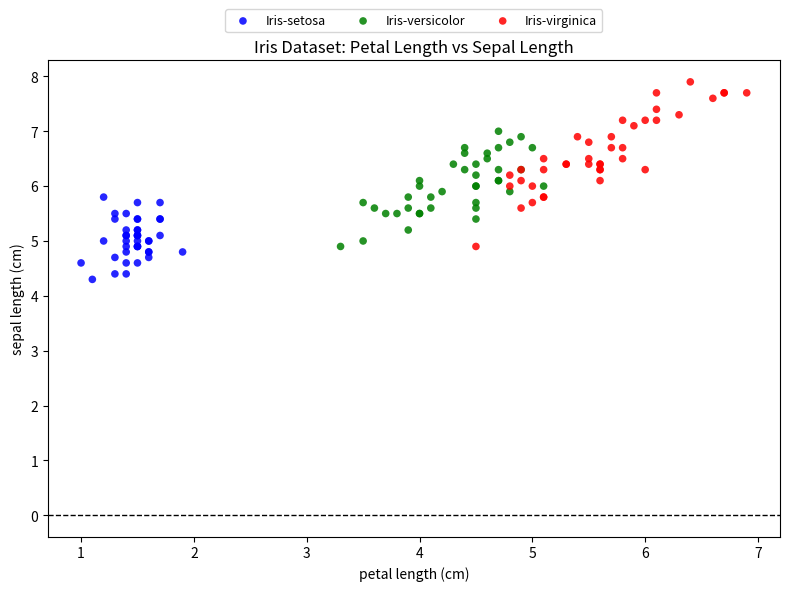

Which series contains the lowest Y value?

Iris-setosa